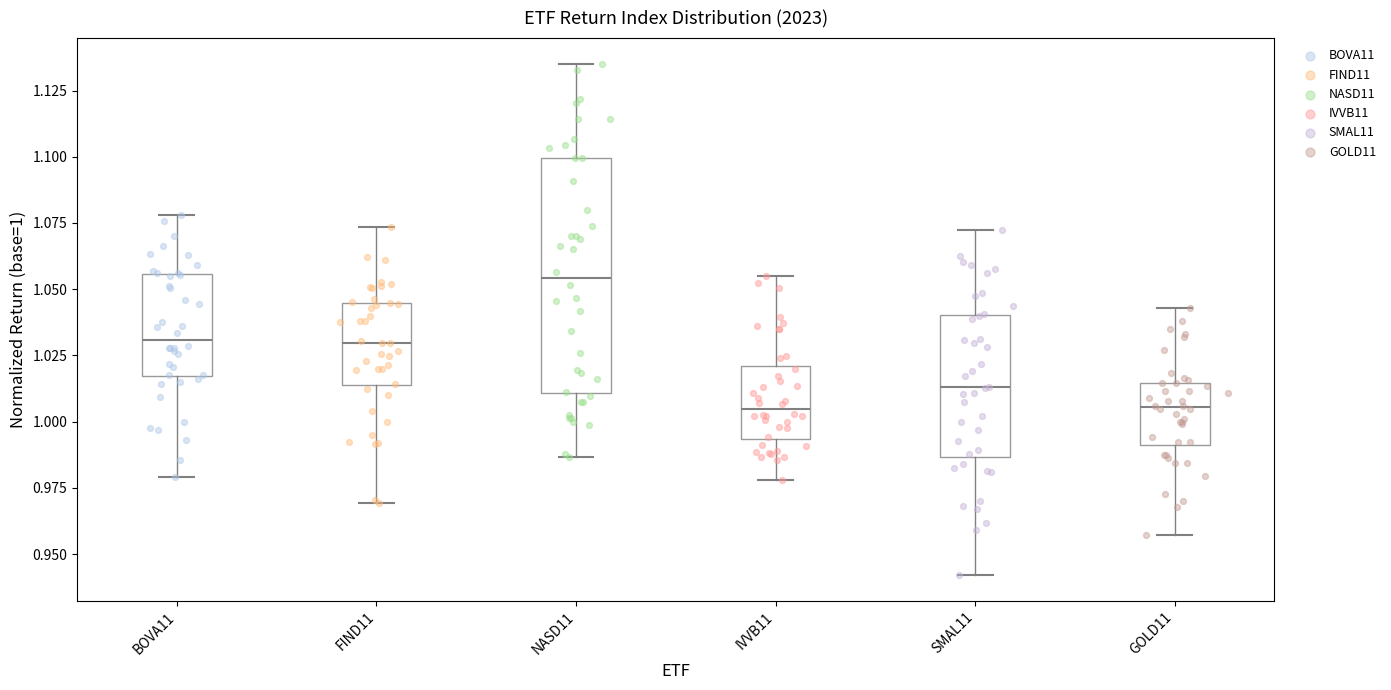

Reading left to right, transcribe this box plot: for each box, give where its median line is, the range the box spans, and where its two whiskers end, as read against the y-axis. The values are not printed on the chart, so give them approximately, as read against the axis.

BOVA11: median 1.030, box 1.015 to 1.055, whiskers 0.980 to 1.080
FIND11: median 1.030, box 1.015 to 1.045, whiskers 0.970 to 1.075
NASD11: median 1.055, box 1.010 to 1.100, whiskers 0.985 to 1.135
IVVB11: median 1.005, box 0.995 to 1.020, whiskers 0.980 to 1.055
SMAL11: median 1.015, box 0.985 to 1.040, whiskers 0.940 to 1.070
GOLD11: median 1.005, box 0.990 to 1.015, whiskers 0.955 to 1.045